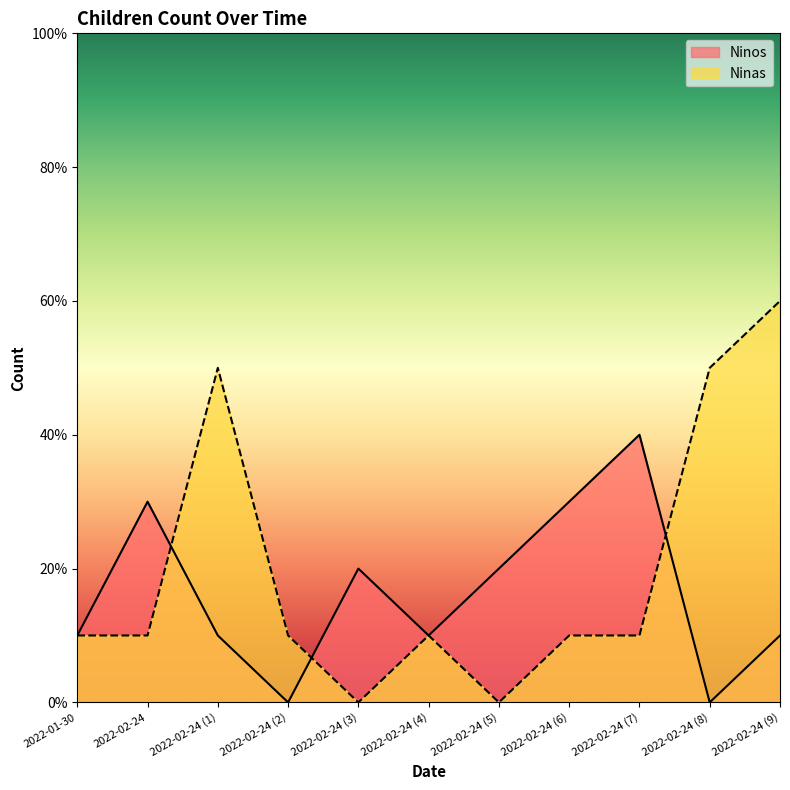

How many interior local peaks does the Ninas series have?

2